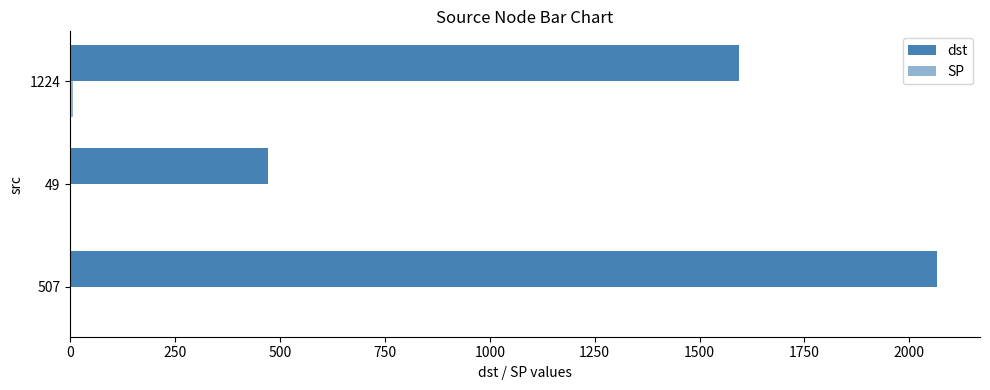

How many series are shown in this chart?

2